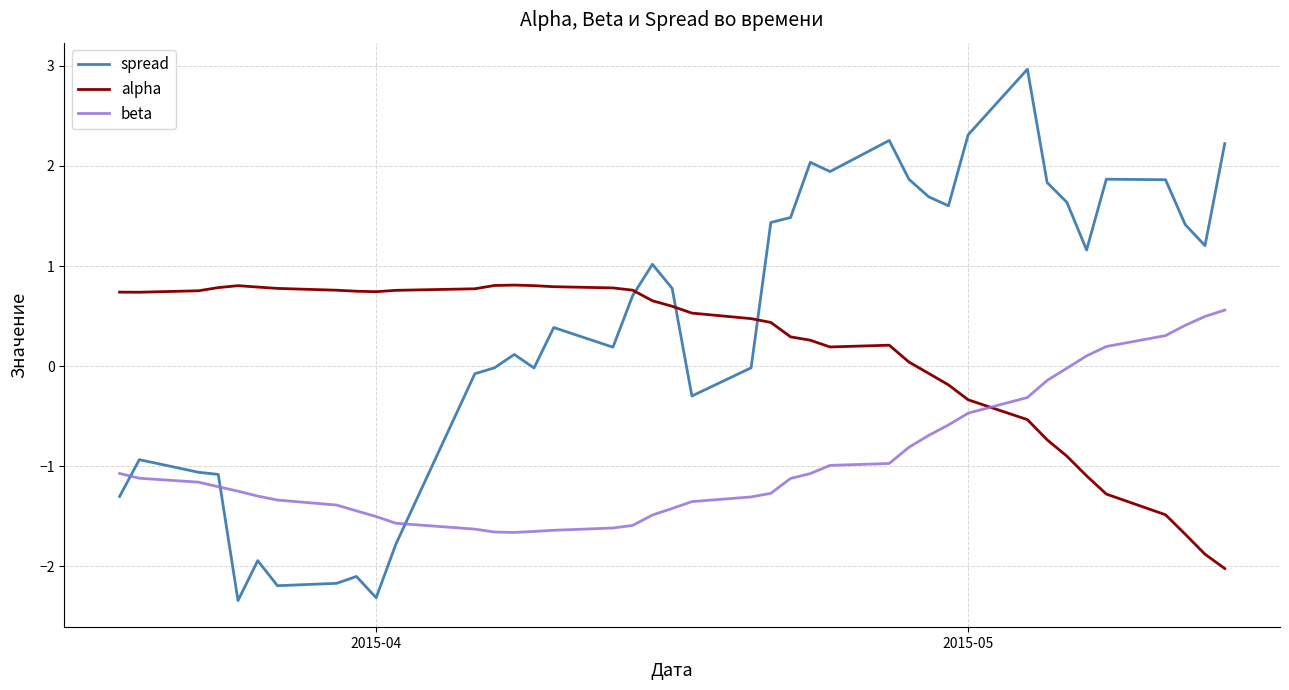

Which series ends up on top after the final intersection of beta and spread?

spread